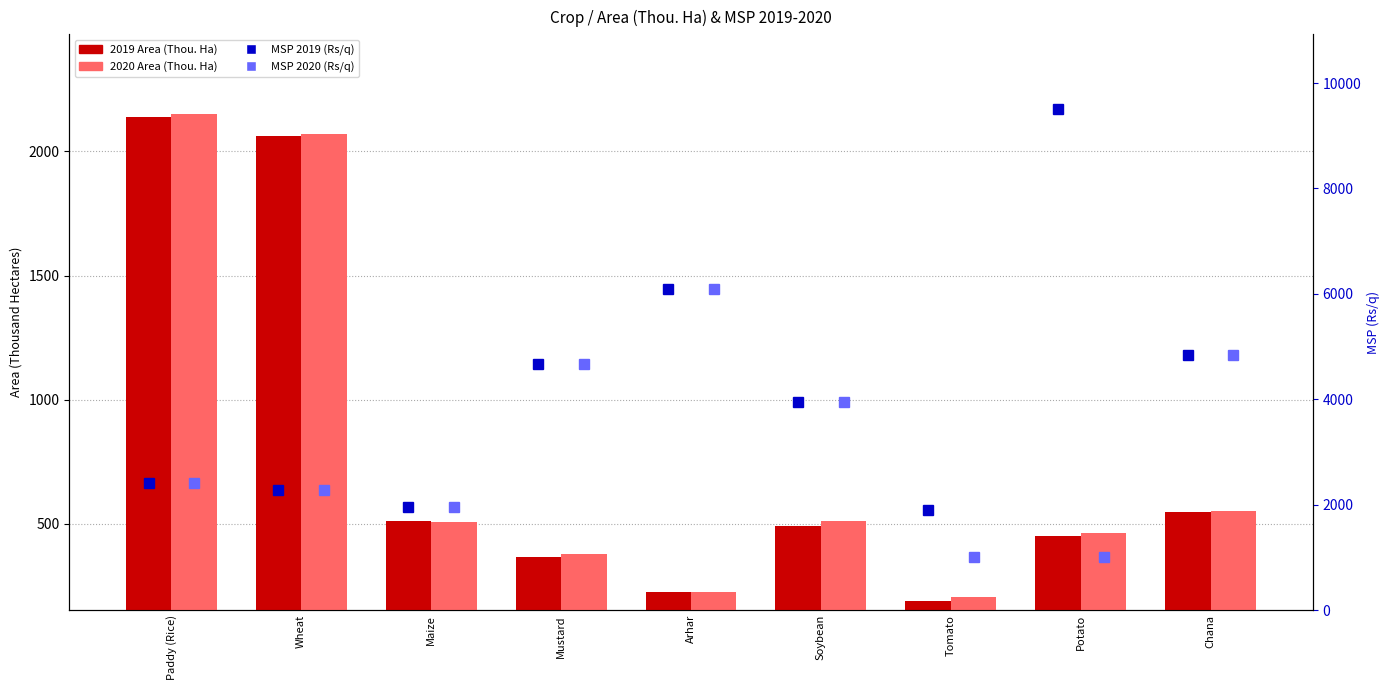

What is the difference between the maximum and minimum values in the MSP 2020 (Rs/q) series?

5100.0